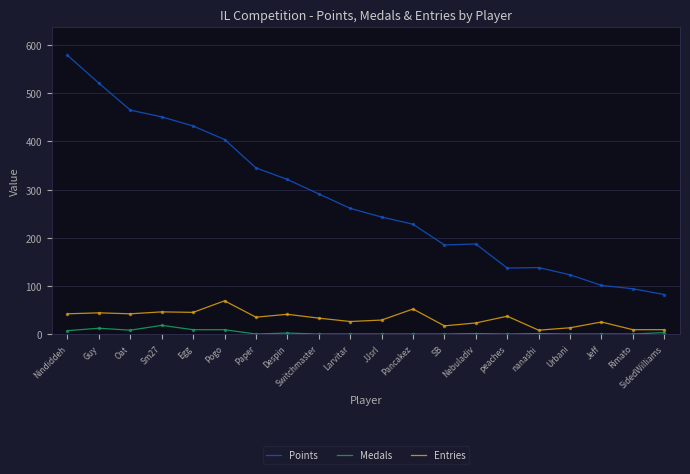

True or false: Entries and Medals intersect in this chart.

False